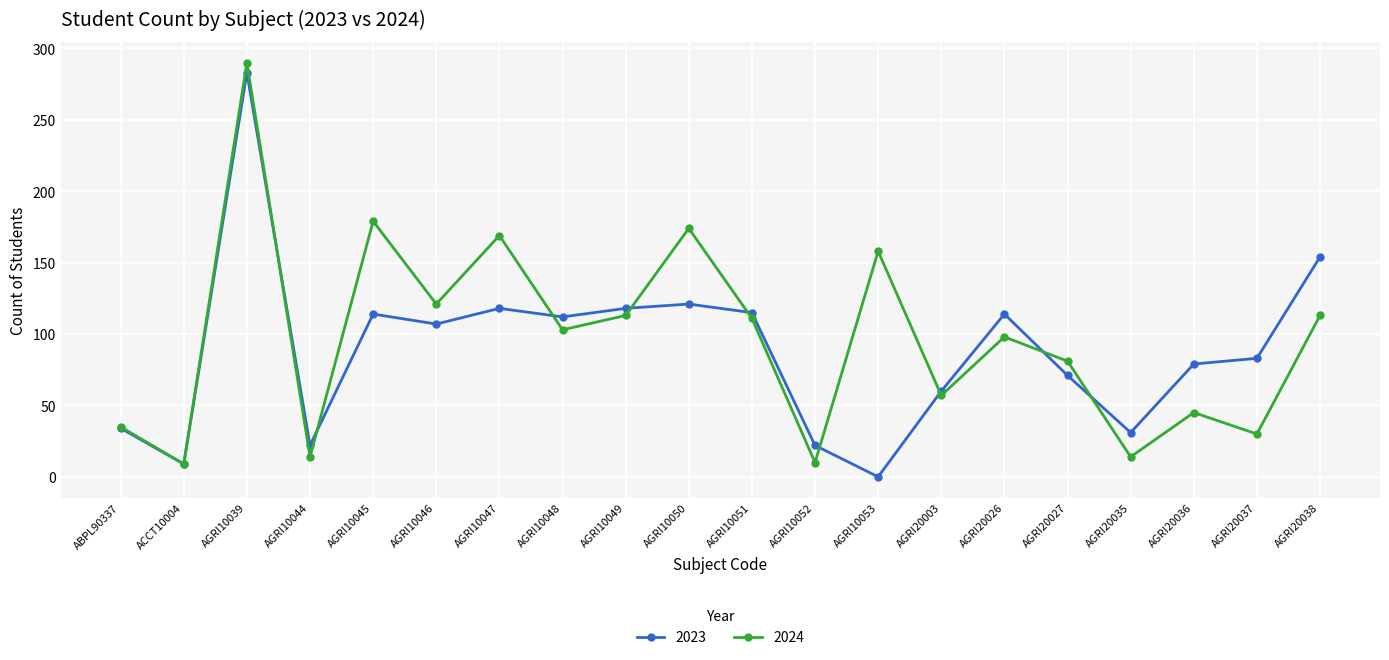

What position from the left is ABPL90337?

1